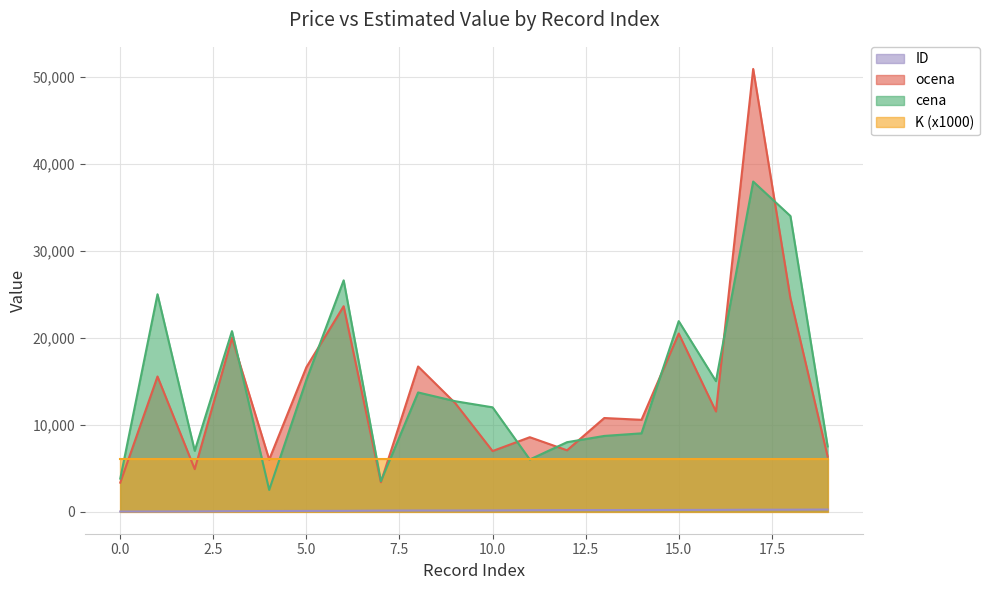

Which has a higher value, 13 or 9?

13